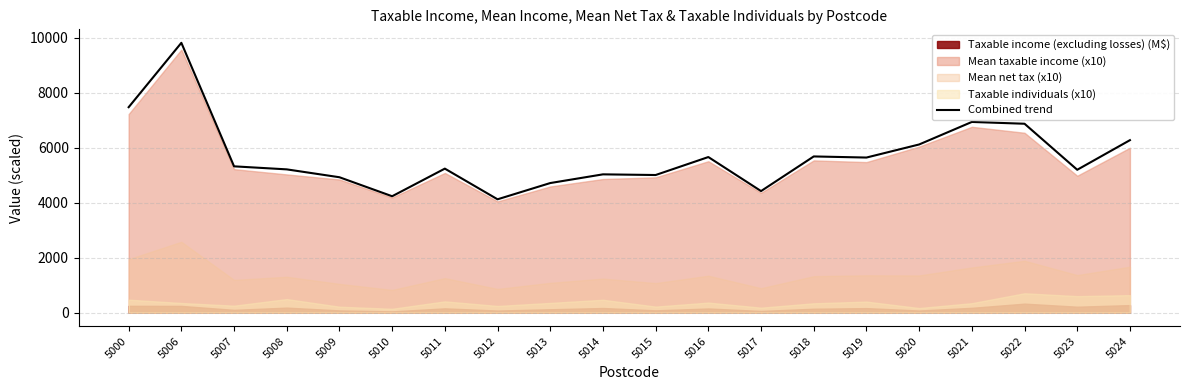

What is the change in value from 5006 to 5021?

-2879.7